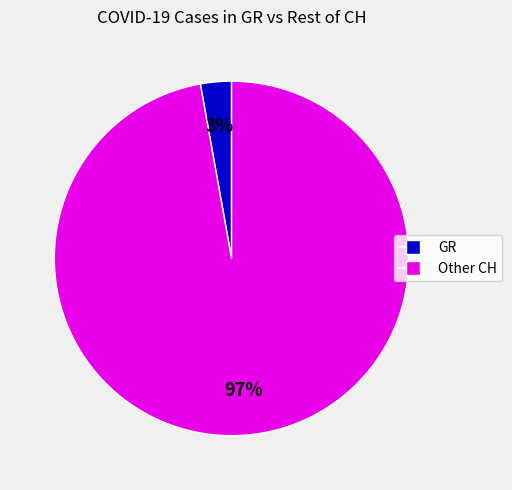

Does any single category account for the majority?

Yes